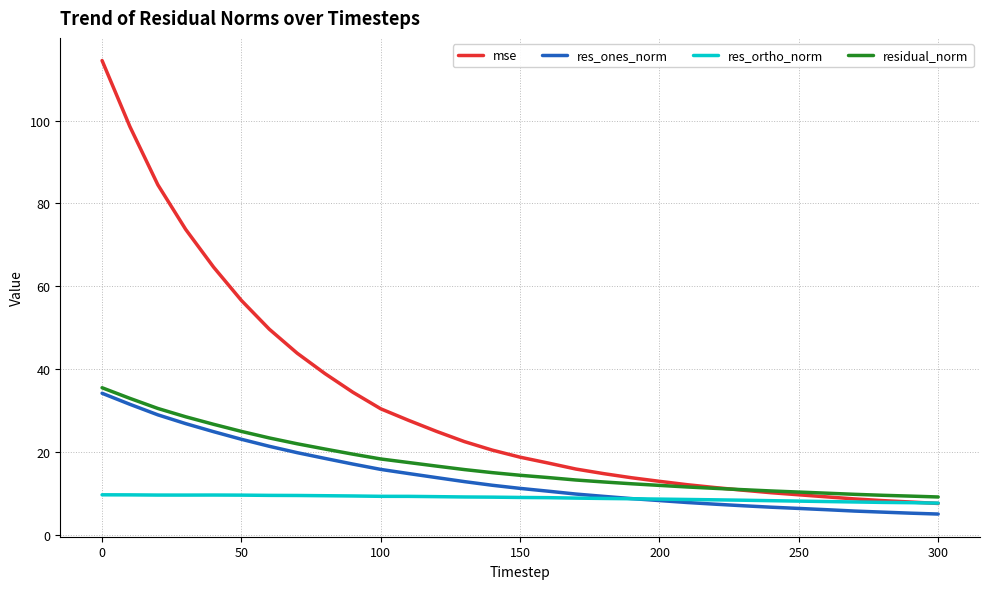

Which series has the largest range (max minus min)?

mse